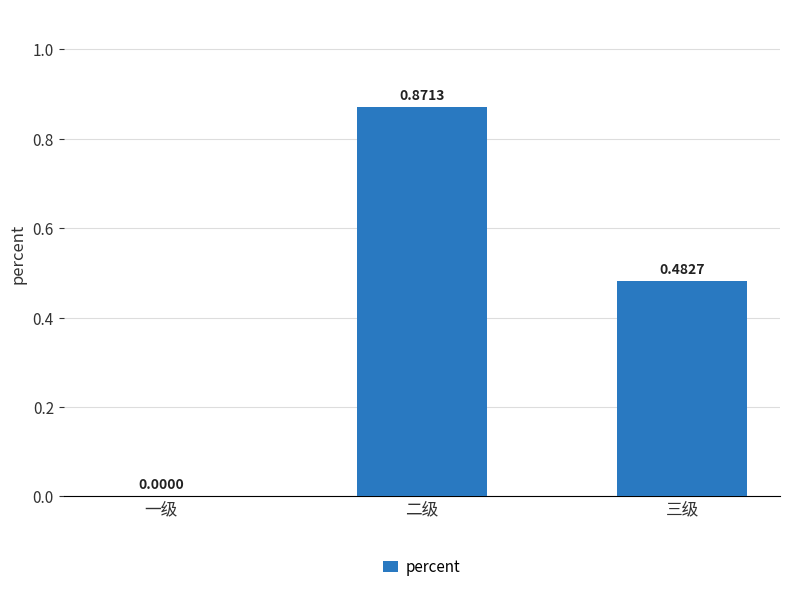

What is the change in value from 二级 to 三级?

-0.4